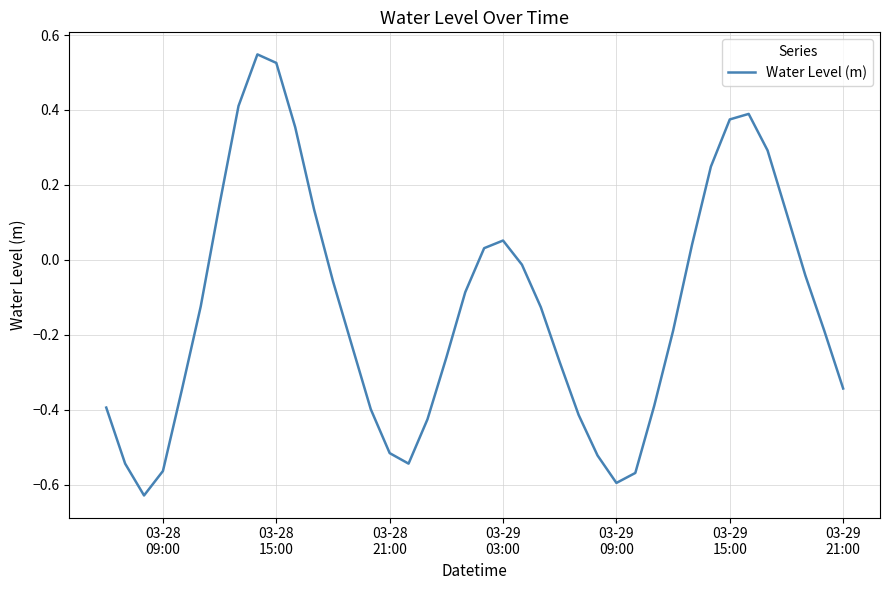

What is the difference between the maximum and minimum values?

1.2